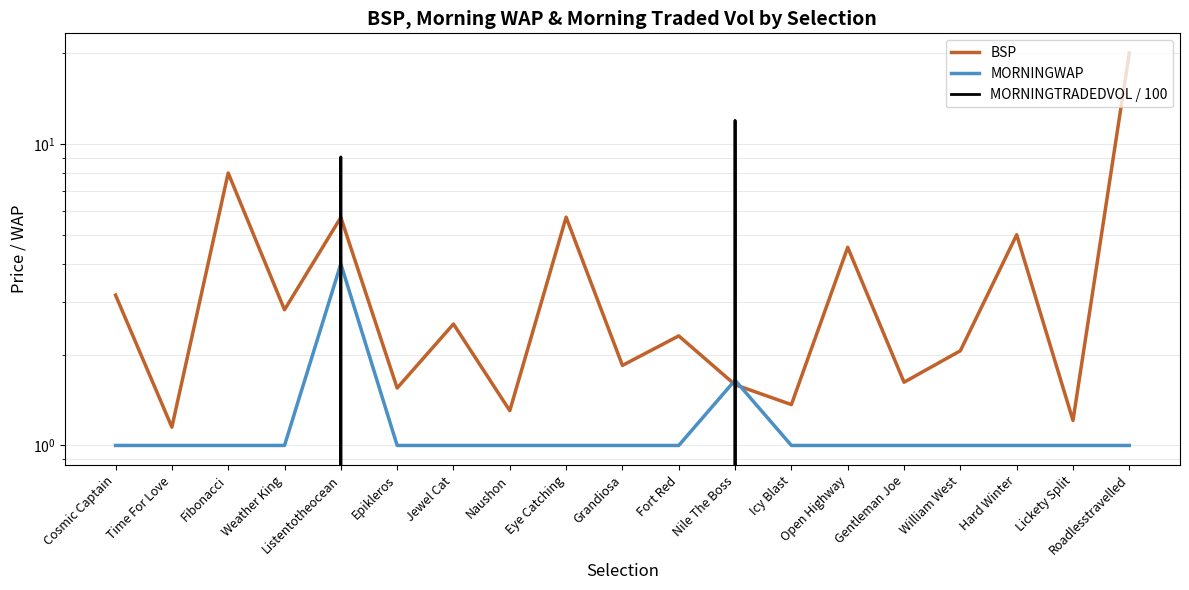

Between Fort Red and Hard Winter, which series saw the biggest shift?

BSP